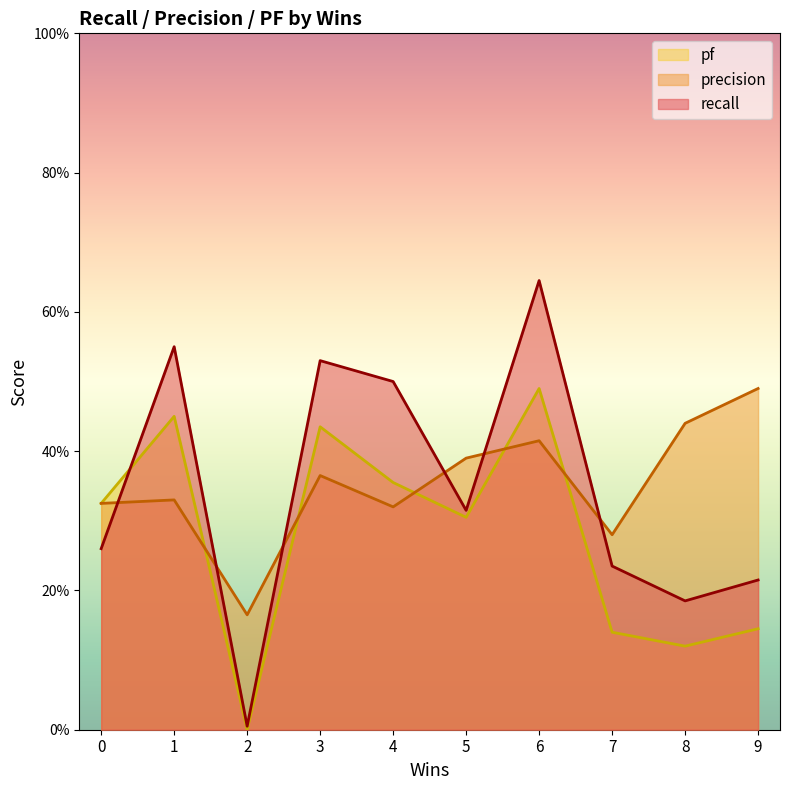

At which category does the chart reach its minimum across all series?

2